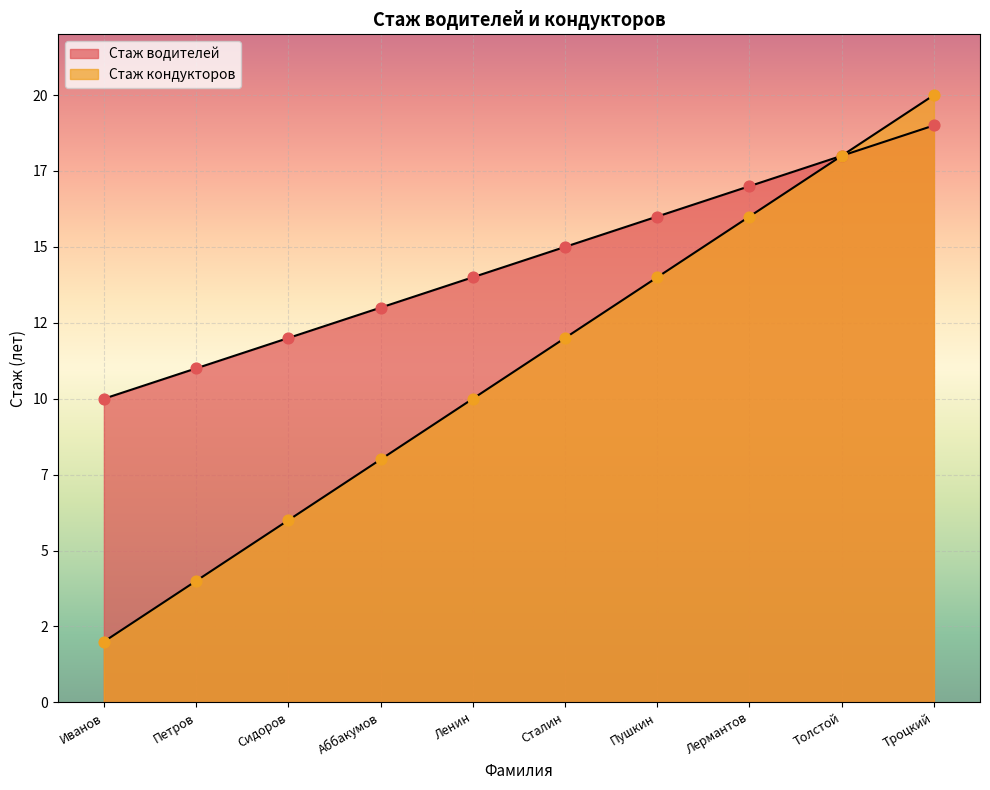

At which category is the sum across all series the highest?

Троцкий